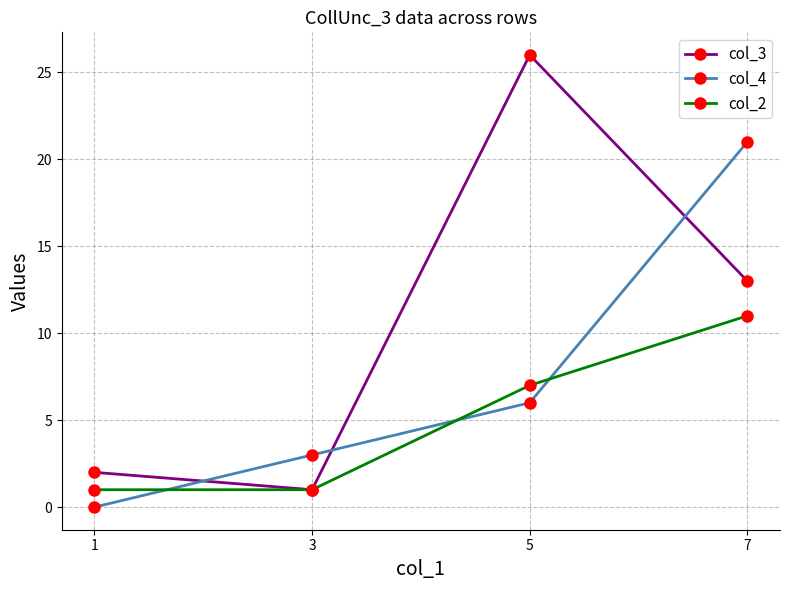

How many lines are shown in the chart?

3